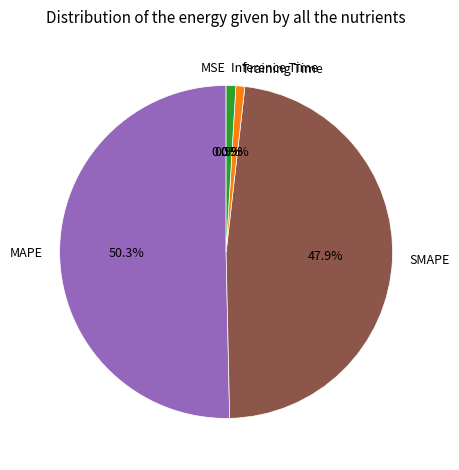

What percentage is the Inference Time slice, to the nearest percent?

1%